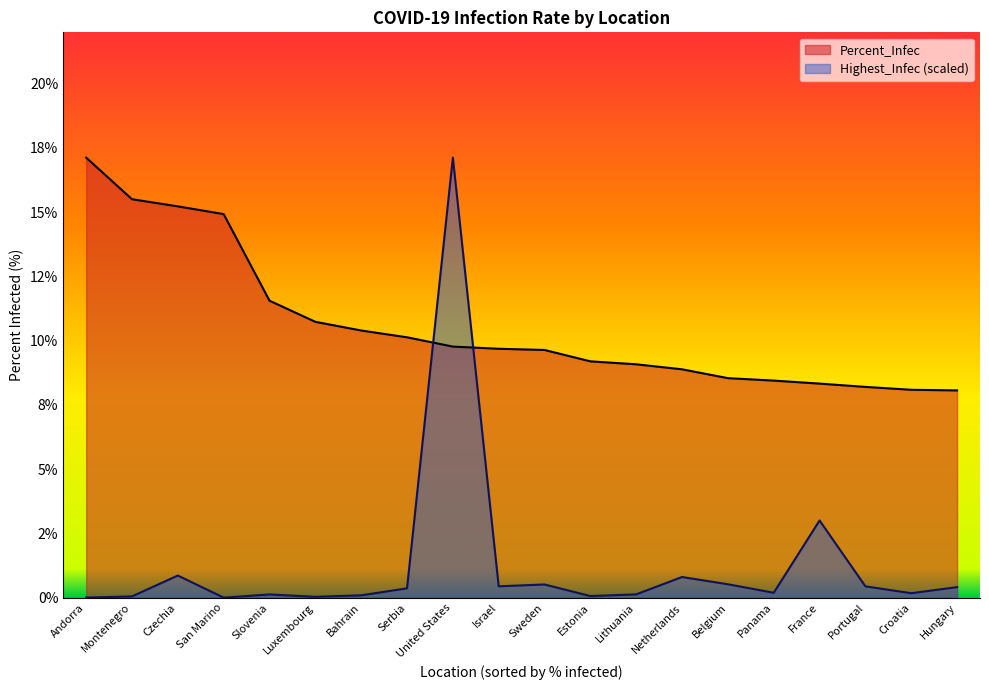

At which category does the chart reach its peak across all series?

Andorra